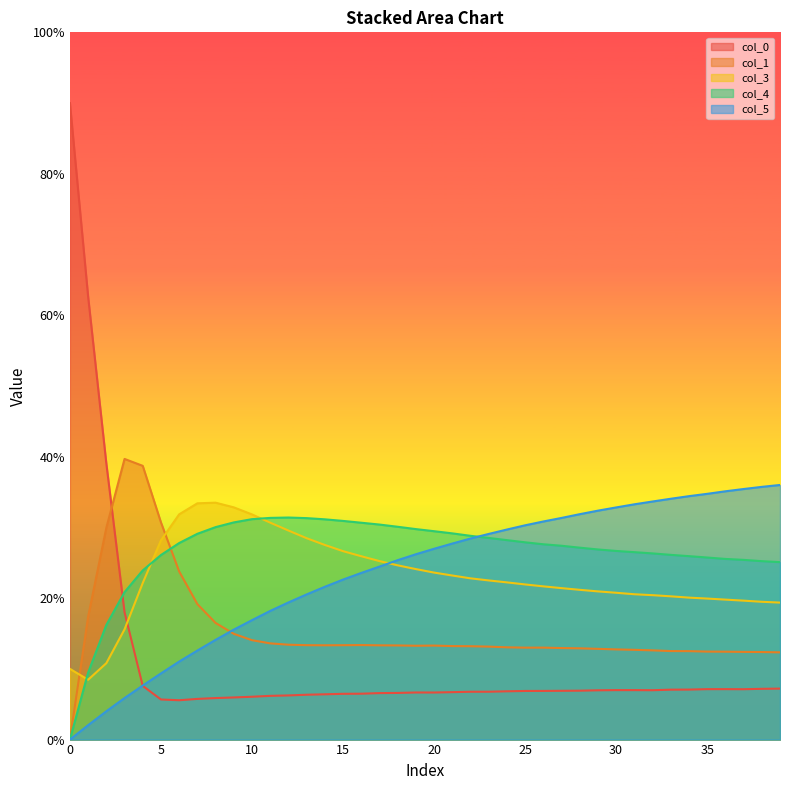

Does the chart display data point markers on the line(s)?

No